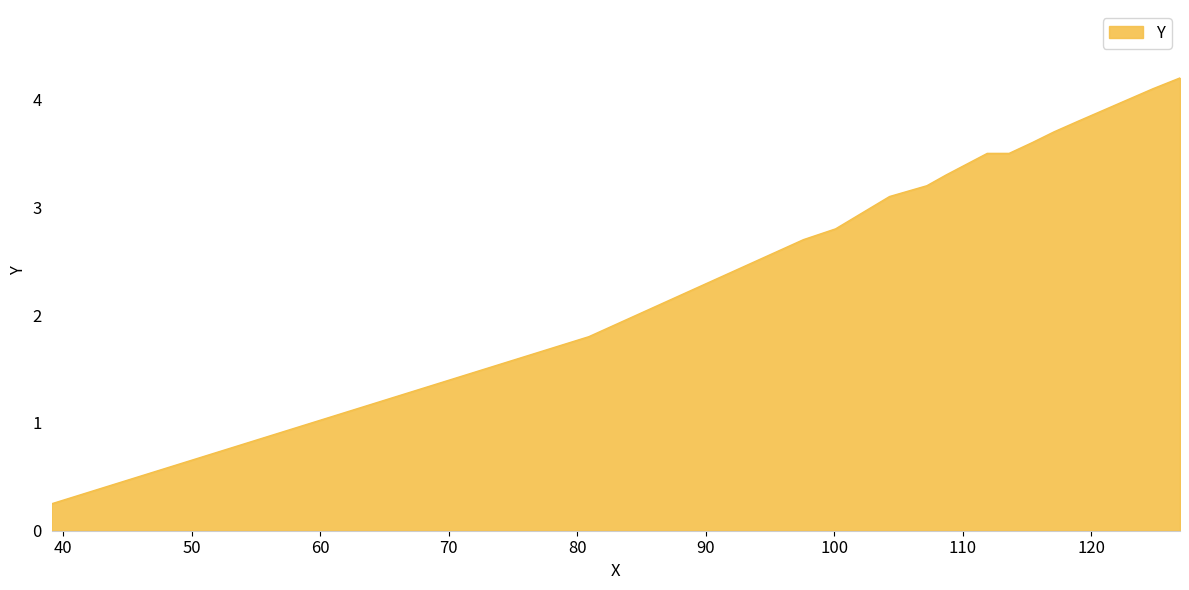

What is the difference between the second highest and second lowest values?

2.3